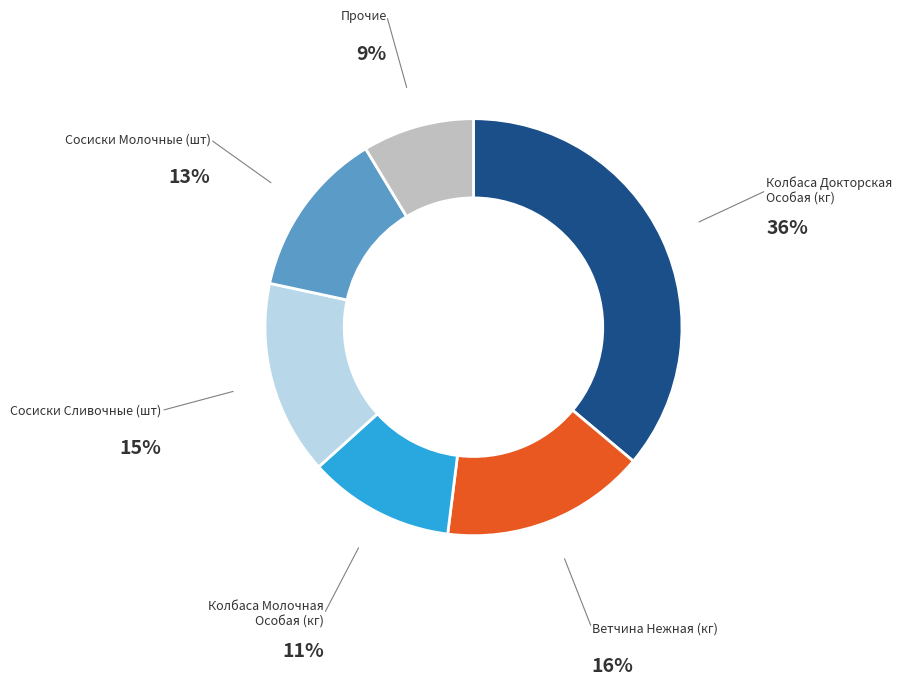

Do Колбаса Молочная Особая (кг) and Сосиски Молочные (шт) together represent more than half of the pie?

No